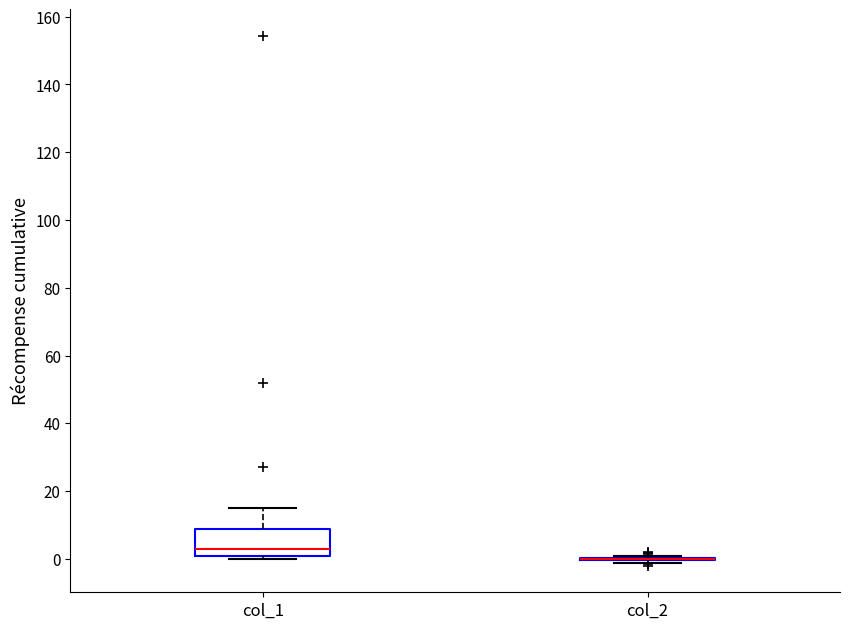

Where is the lower edge of the box for col_1 on the y-axis? The values are not printed on the chart, so give them approximately, as read against the axis.

2